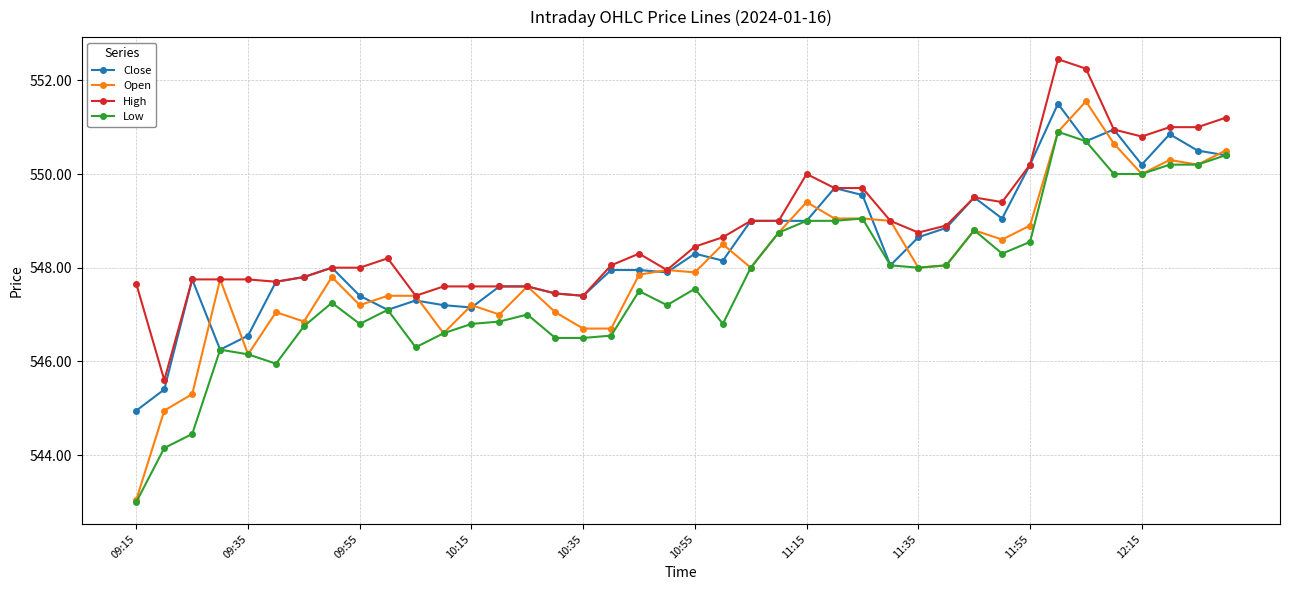

Which series has the largest range (max minus min)?

Open